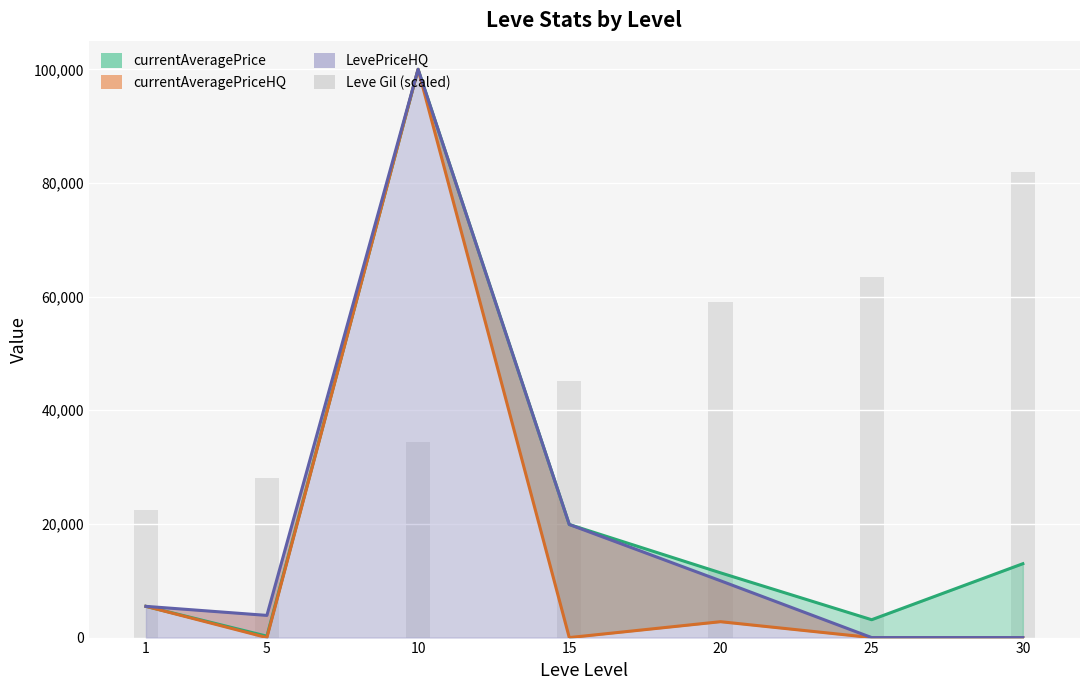

What is the total value across all series at 30?

94998.0